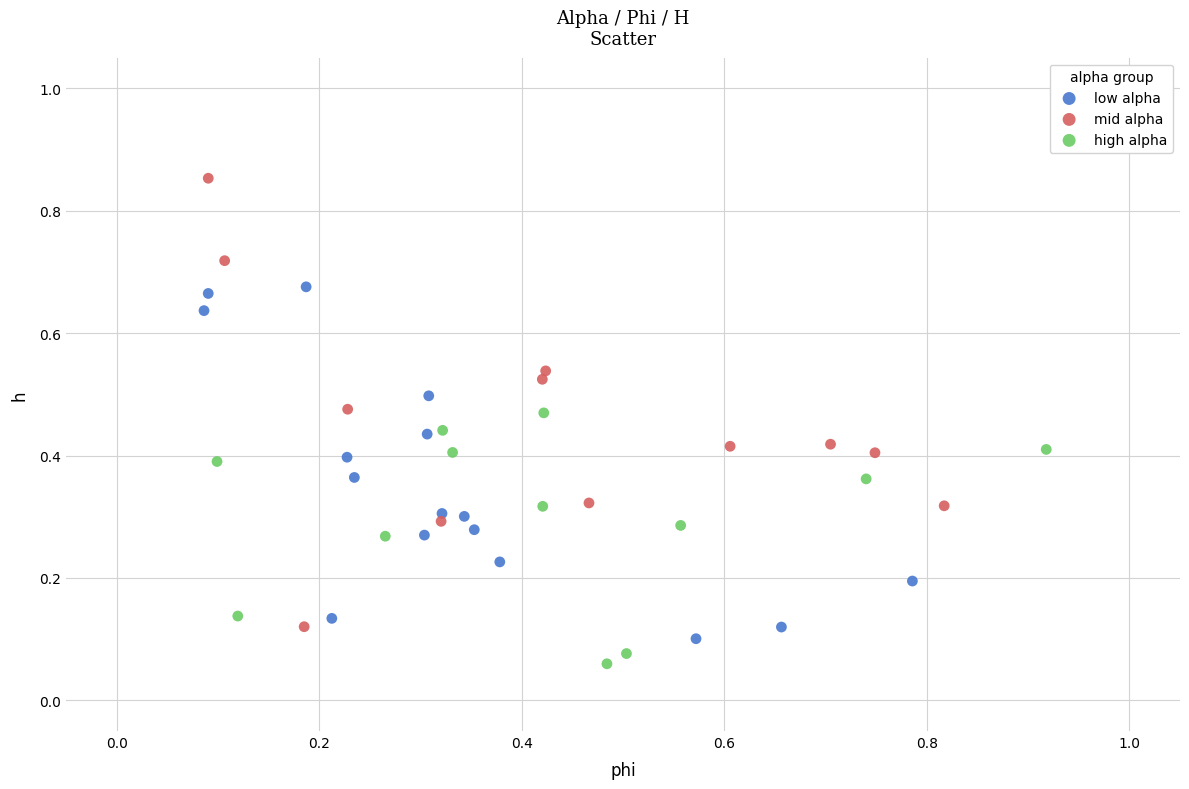

Which series contains the highest Y value?

mid alpha